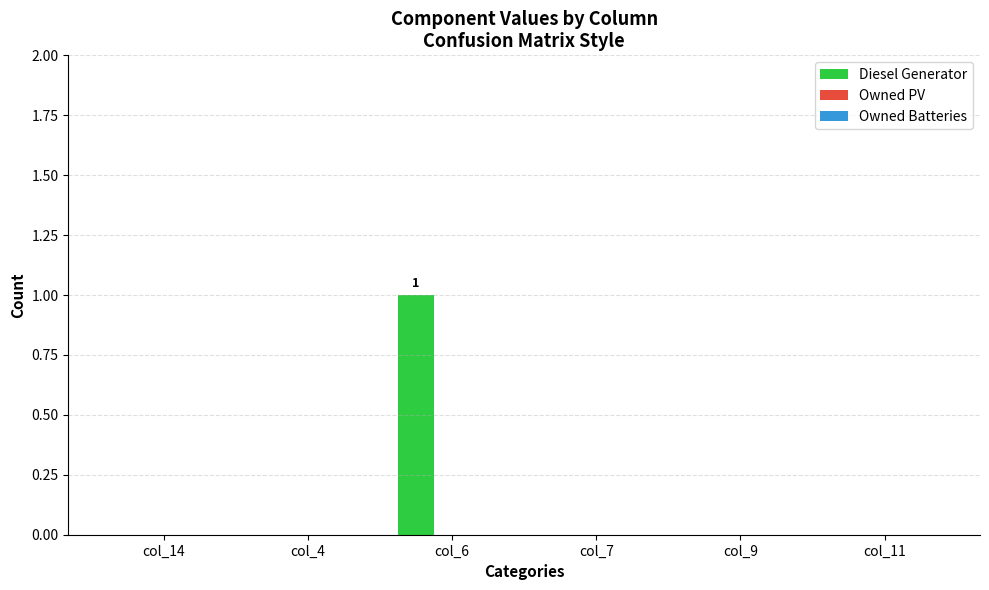

True or false: the data shows -1 at col_7.

False